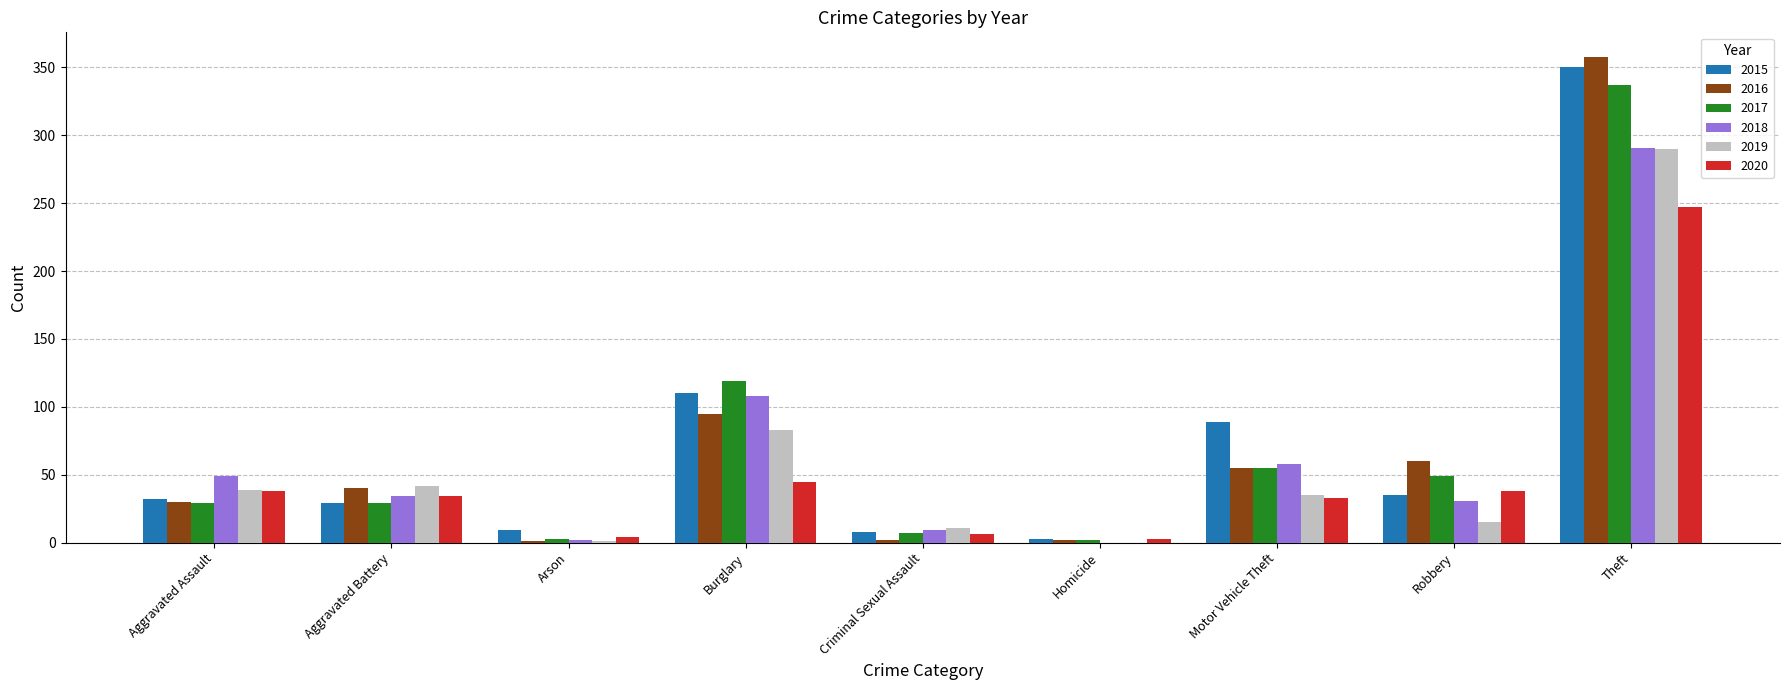

Which series changed the most between Burglary and Motor Vehicle Theft?

2017